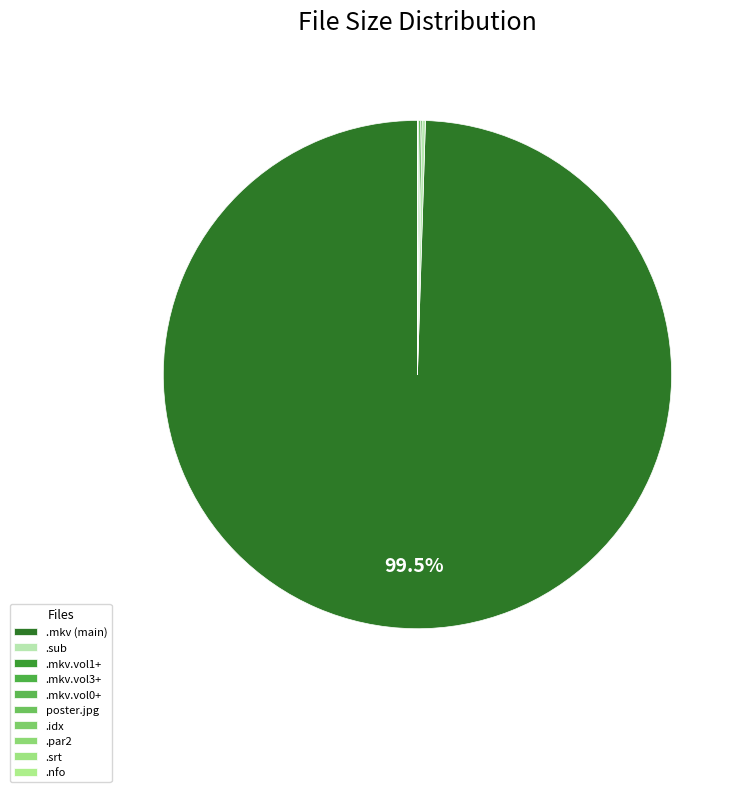

How much of the chart is everything except poster.jpg?

100.0%